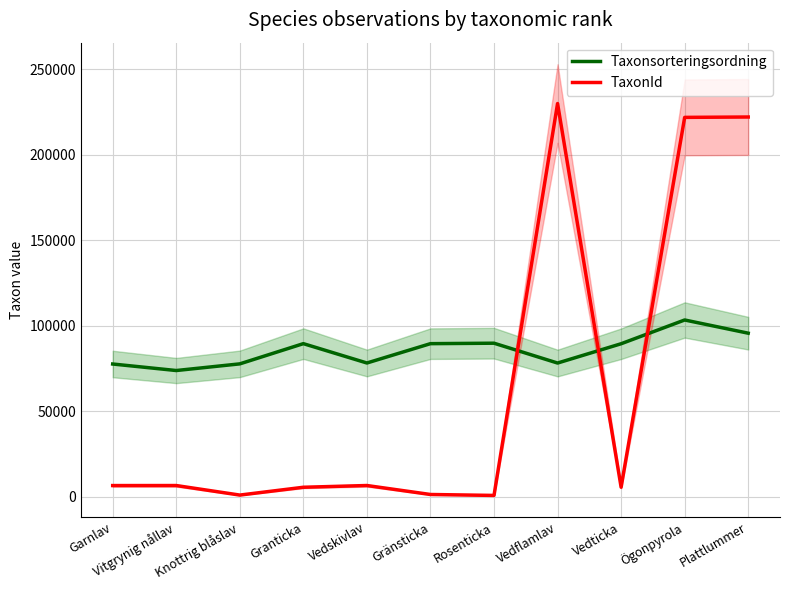

List the labels in order of TaxonId value, largest first.

Vedflamlav, Plattlummer, Ögonpyrola, Vedskivlav, Vitgrynig nållav, Garnlav, Vedticka, Granticka, Gränsticka, Knottrig blåslav, Rosenticka